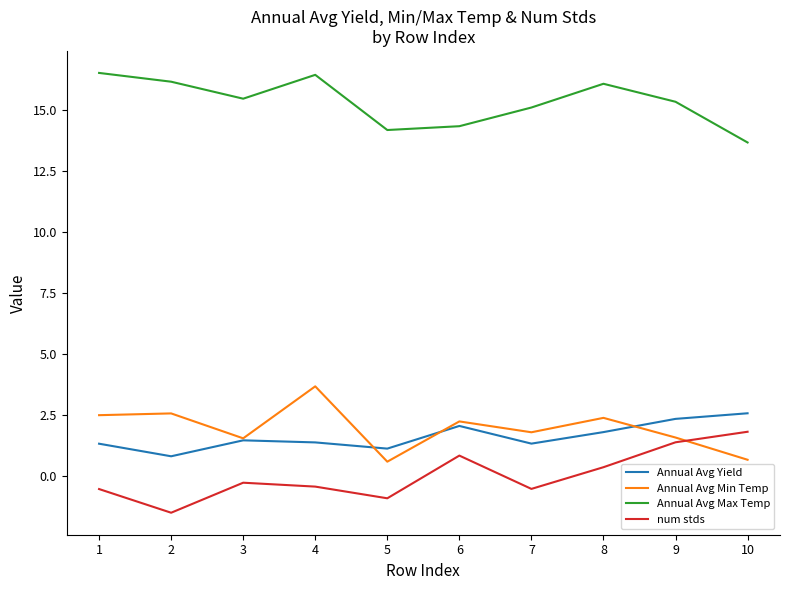

What value does the Annual Avg Yield series have at 9?

2.3